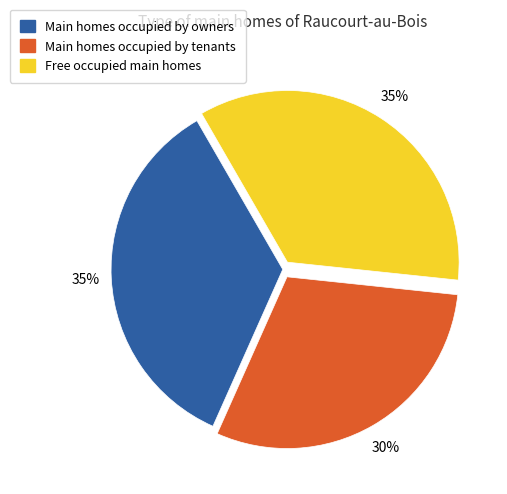

Does any single category account for the majority?

No